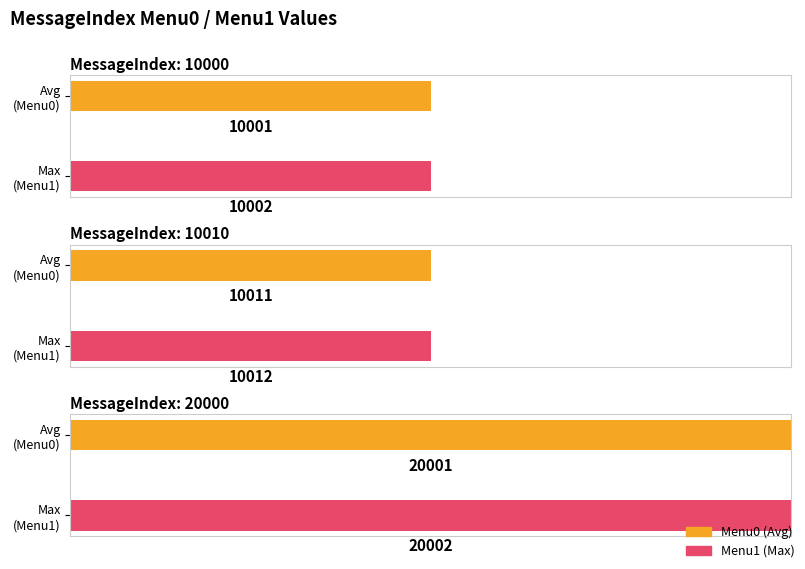

What is the greatest value displayed?

20002